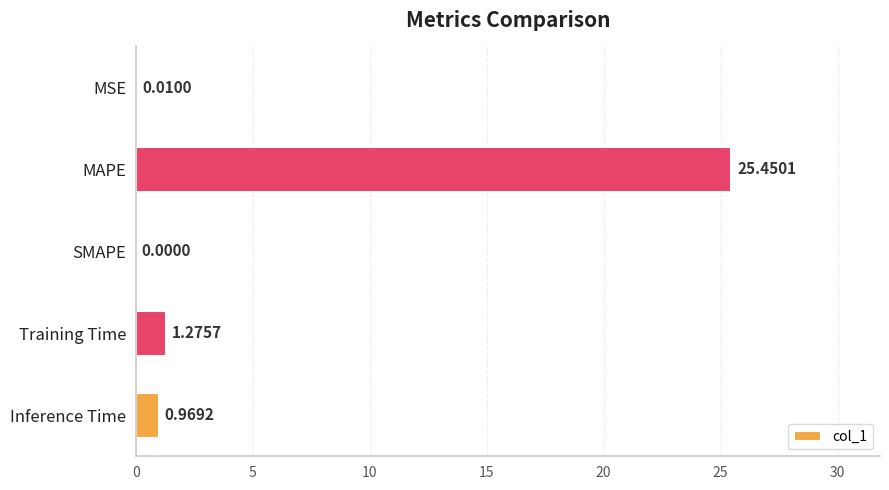

Which has a higher value, SMAPE or Inference Time?

Inference Time